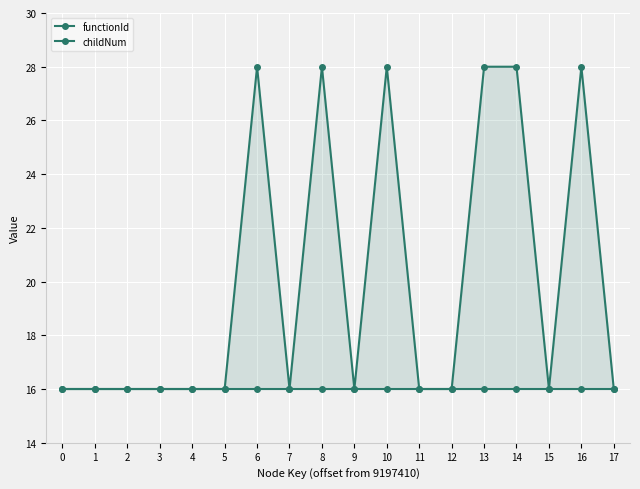

Between 4 and 5, which is larger?

4